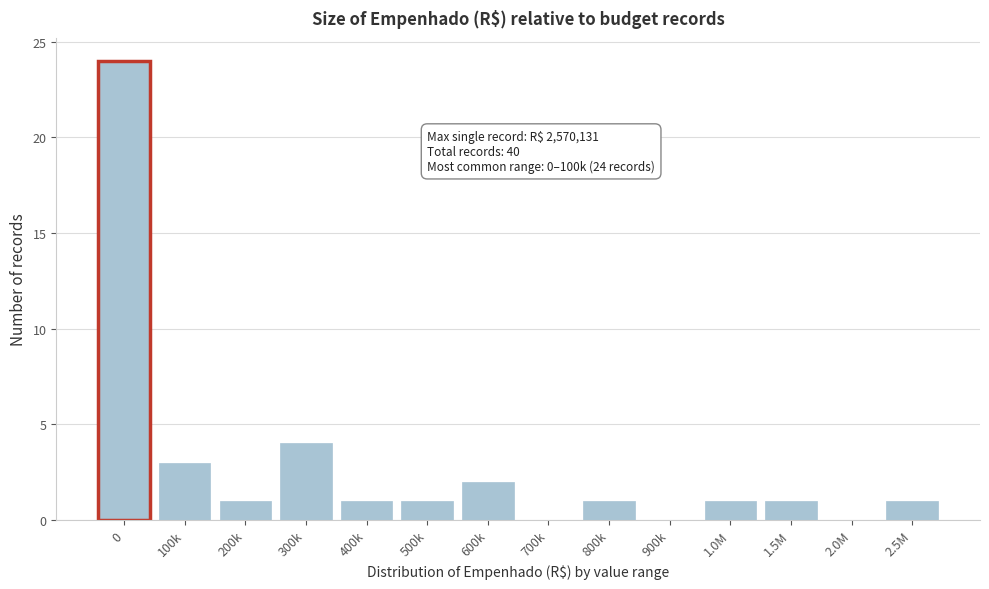

Reading left to right, list all the values displayed in this chart.

0=24	100k=3	200k=1	300k=4	400k=1	500k=1	600k=2	700k=0	800k=1	900k=0	1.0M=1	1.5M=1	2.0M=0	2.5M=1